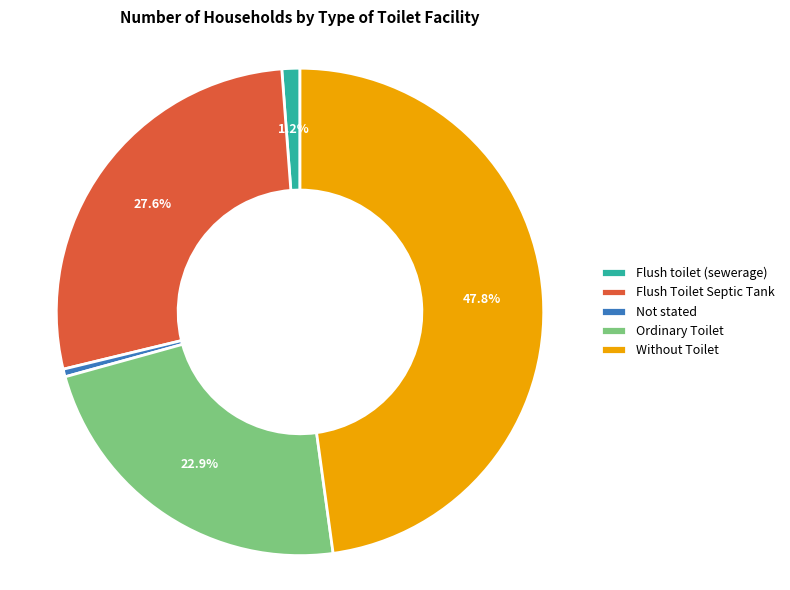

What percentage is the Ordinary Toilet slice, to the nearest percent?

23%